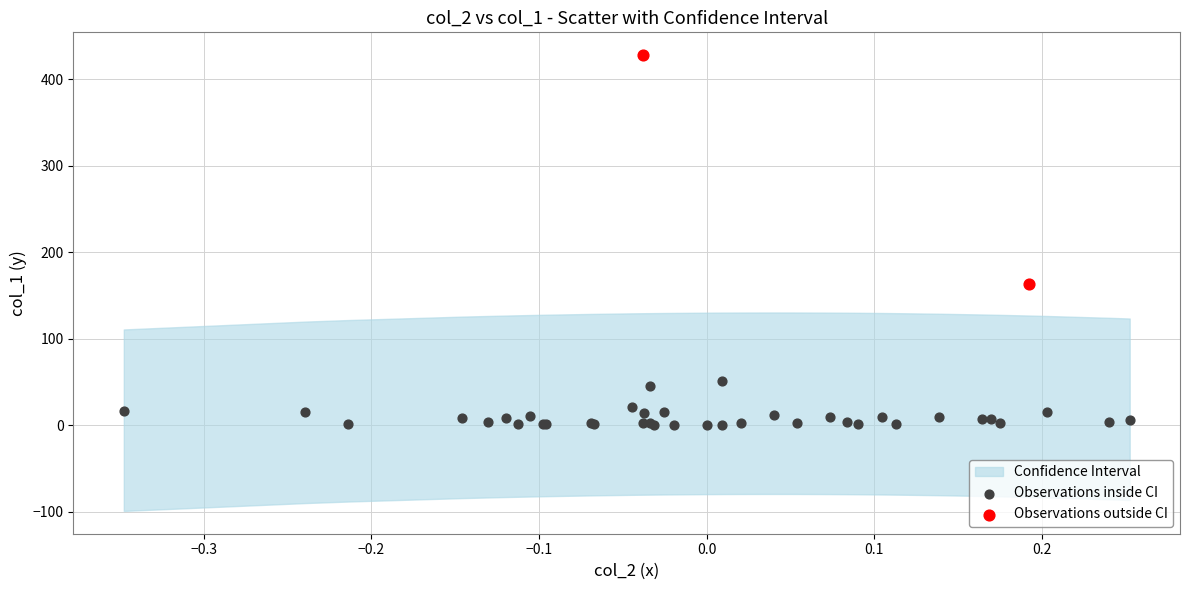

Which series has the largest Y range (max minus min)?

Observations outside CI